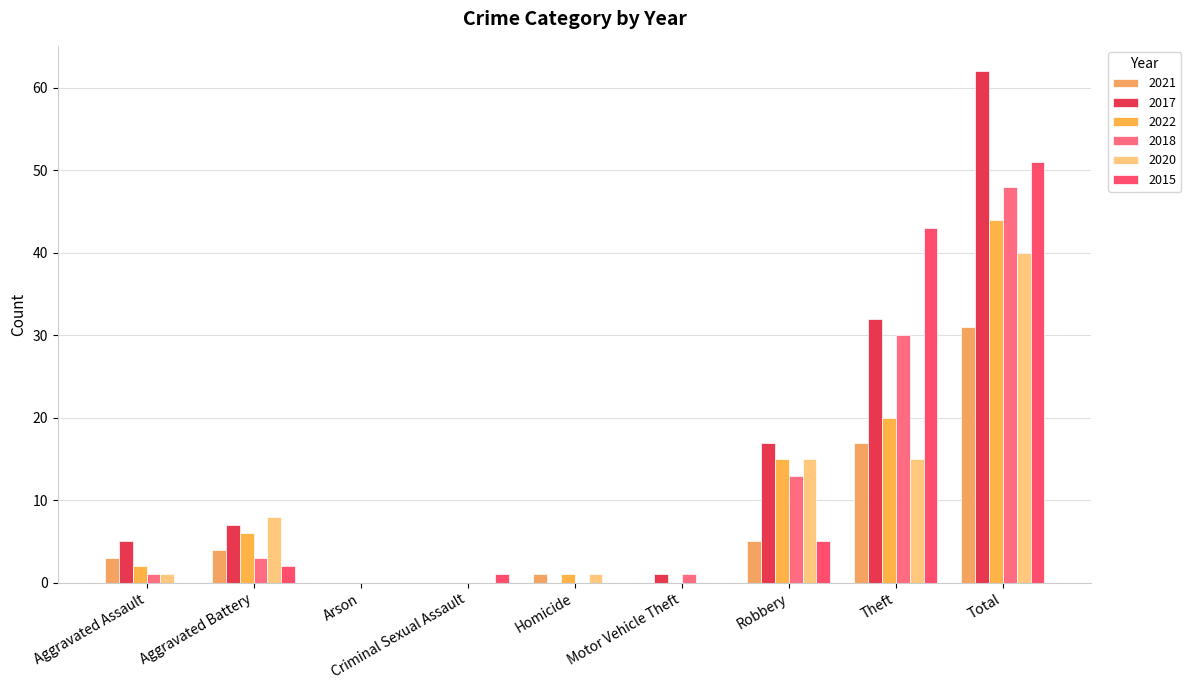

What are all the series names shown in the legend?

2021, 2017, 2022, 2018, 2020, 2015